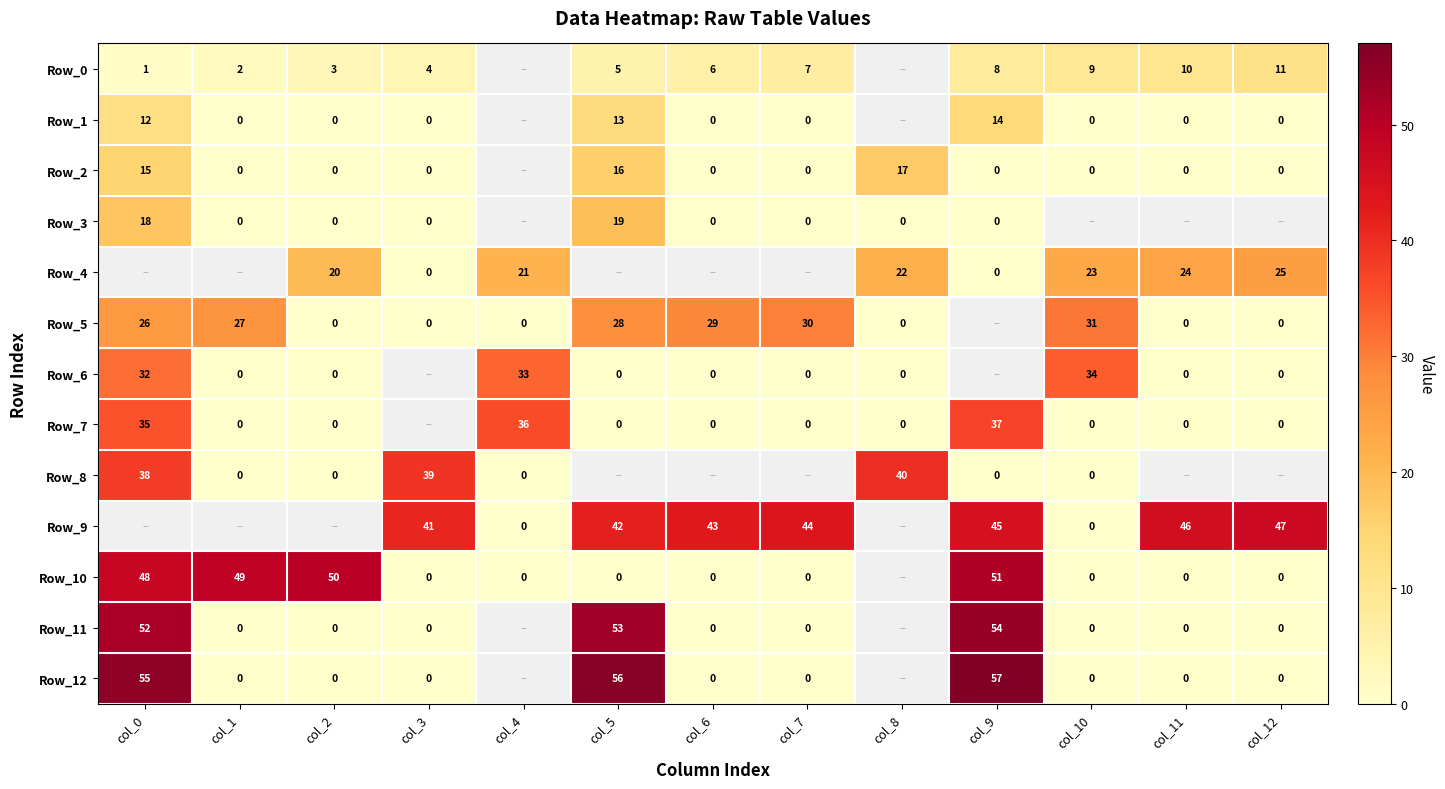

Is it true that Row_11 equals 23 at col_0?

False